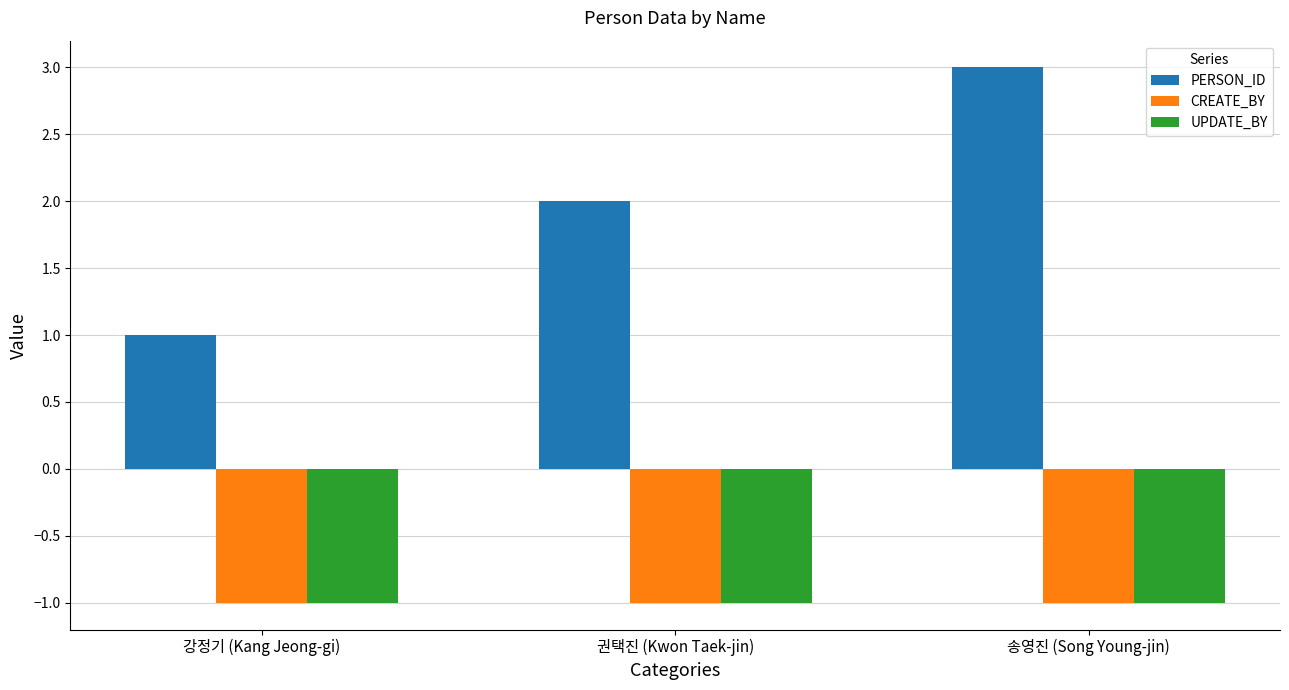

Reading left to right, list all the values displayed in this chart.

PERSON_ID: 강정기 (Kang Jeong-gi)=1	권택진 (Kwon Taek-jin)=2	송영진 (Song Young-jin)=3
CREATE_BY: 강정기 (Kang Jeong-gi)=-1	권택진 (Kwon Taek-jin)=-1	송영진 (Song Young-jin)=-1
UPDATE_BY: 강정기 (Kang Jeong-gi)=-1	권택진 (Kwon Taek-jin)=-1	송영진 (Song Young-jin)=-1